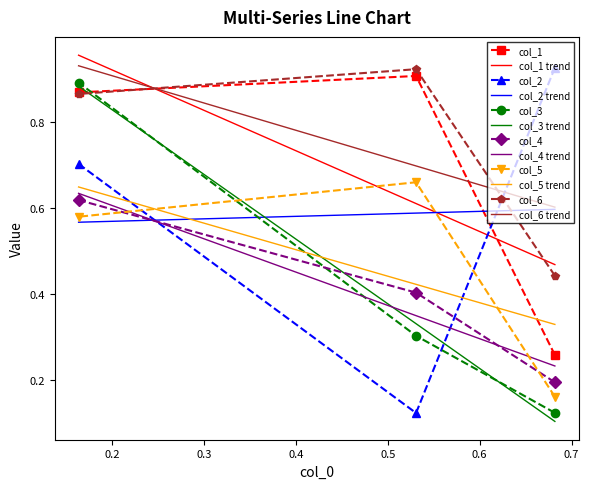

Count the col_5 values in the range 0 to 1.

3